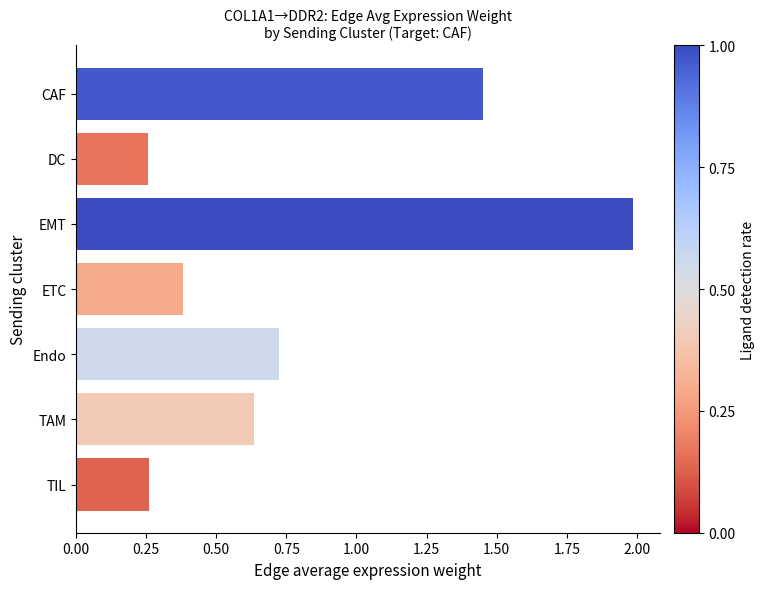

What is the sum of the values at TAM and TIL?

0.9